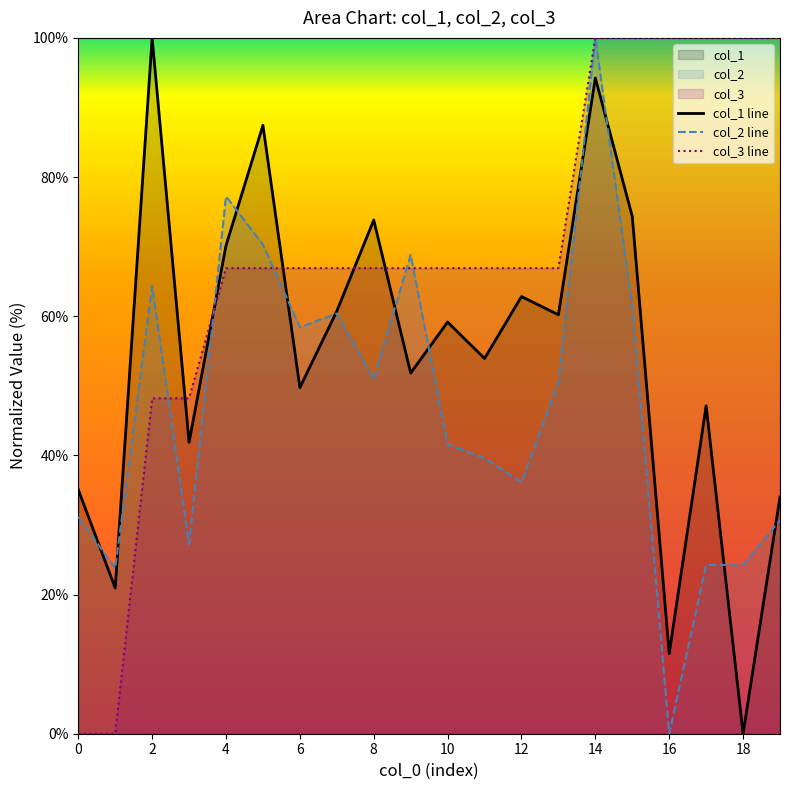

Rank the series at 0 from lowest to highest value.

col_3 line, col_2 line, col_1 line